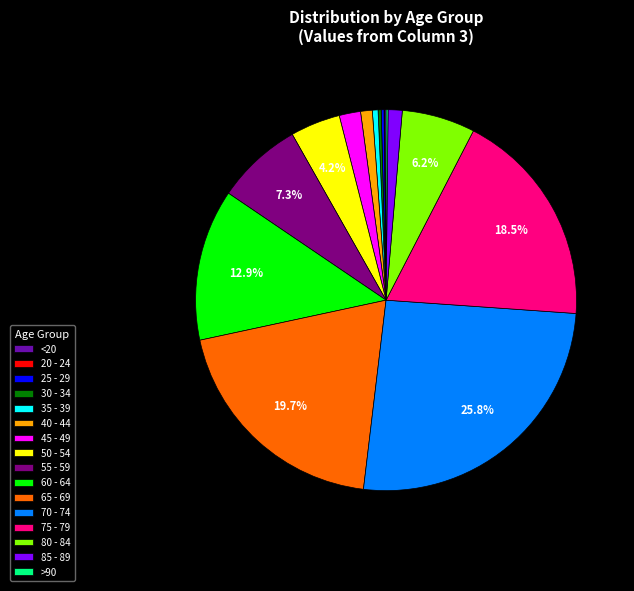

Which category has the biggest portion of the pie?

70 - 74